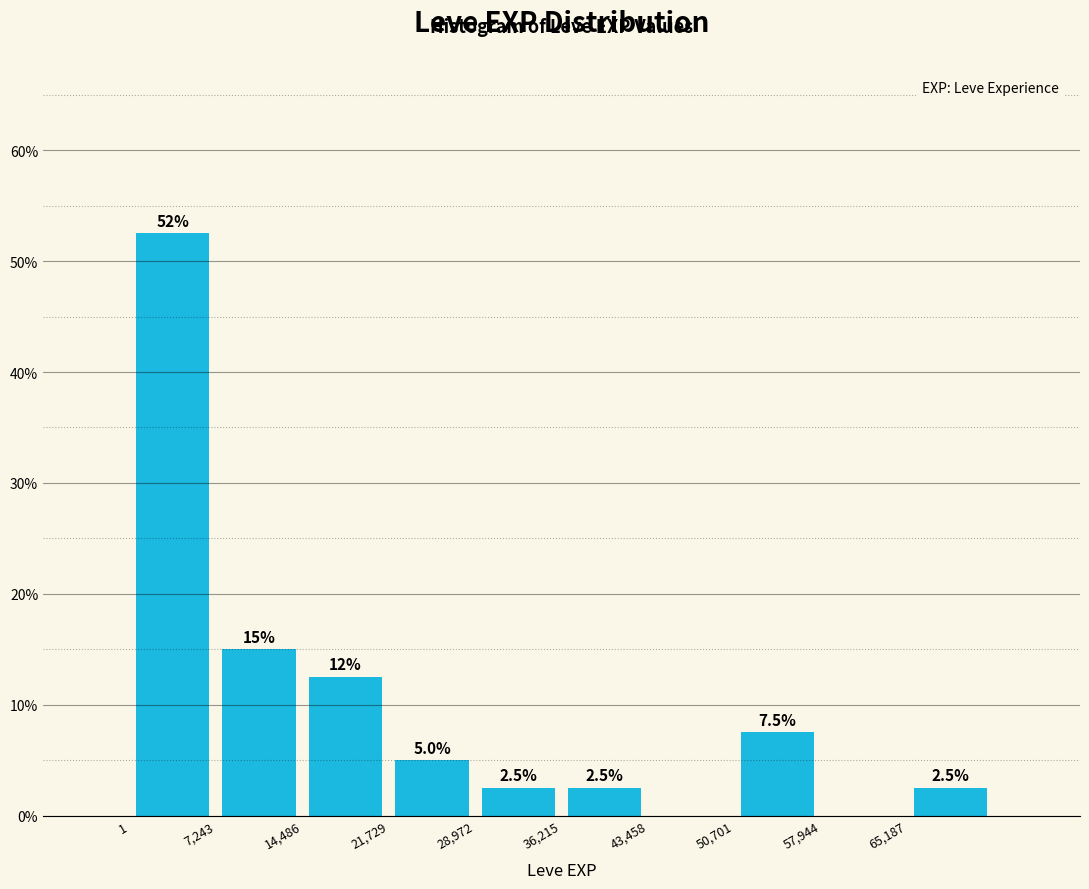

Over which range of the x-axis is the bar tallest?

0 to 7000